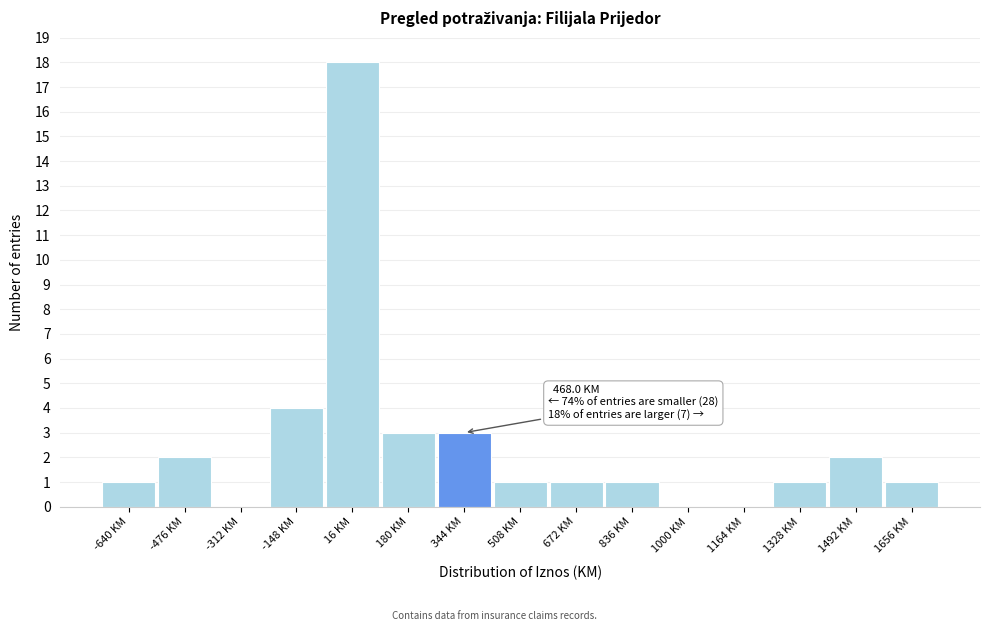

Reading left to right, what are all the values shown in this chart?

-640 KM=1	-476 KM=2	-312 KM=0	-148 KM=4	16 KM=18	180 KM=3	344 KM=3	508 KM=1	672 KM=1	836 KM=1	1000 KM=0	1164 KM=0	1328 KM=1	1492 KM=2	1656 KM=1